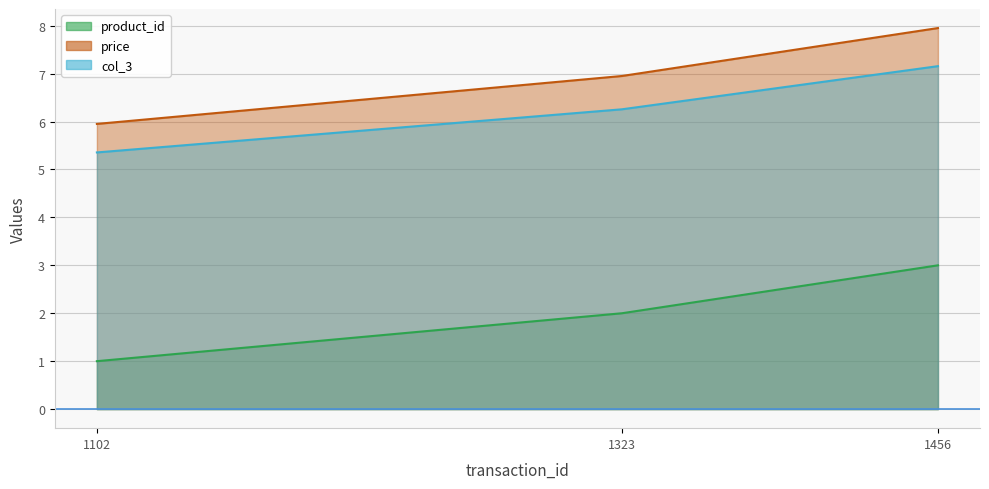

At which label does product_id reach its minimum?

1102